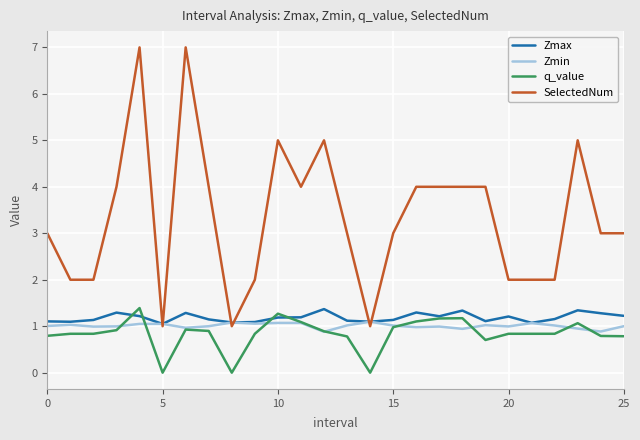

In Zmin, how many points are lower than both neighbors (excluding endpoints)?

8